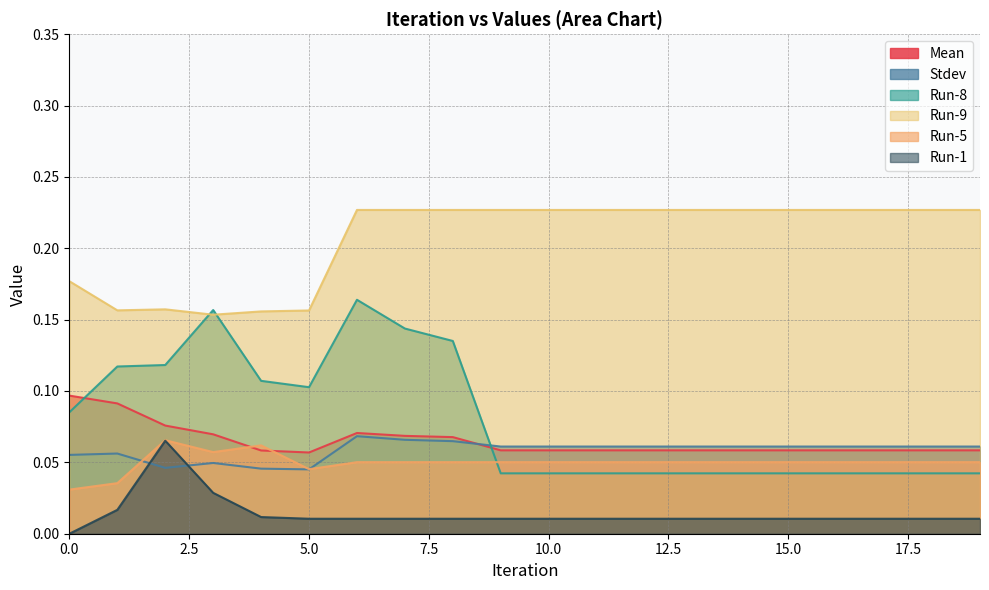

How many lines are shown in the chart?

6